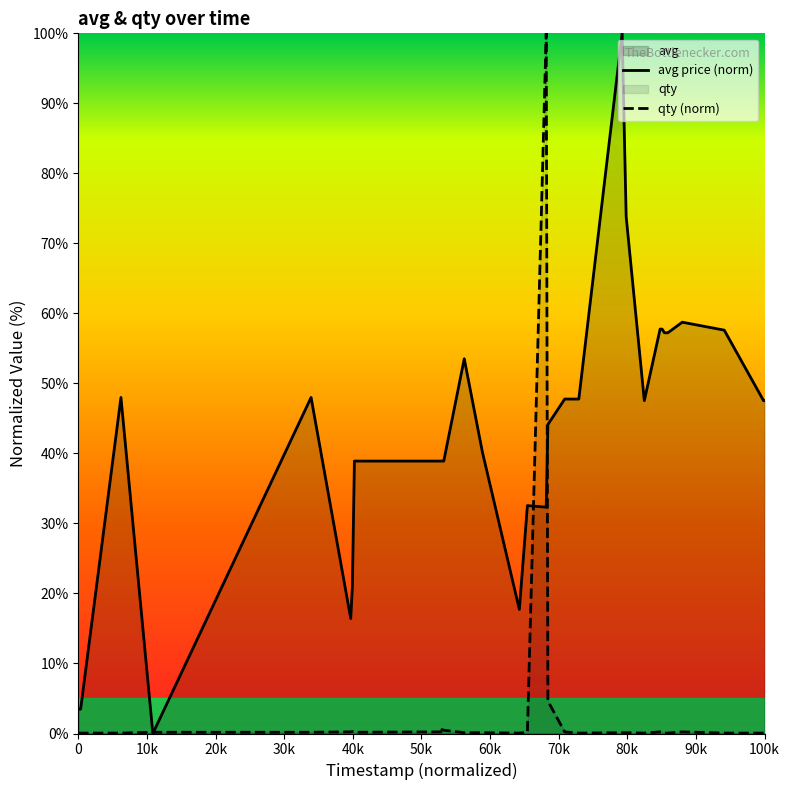

How many intersections are there between qty (norm) and avg price (norm)?

4